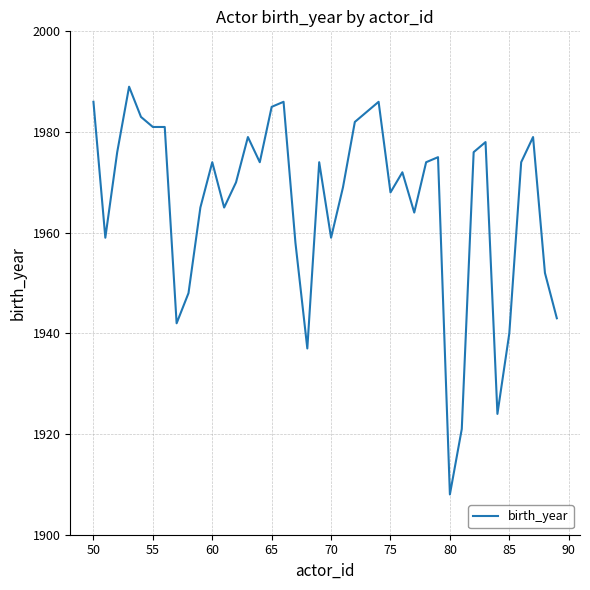

What is the difference between the maximum and minimum values?

81